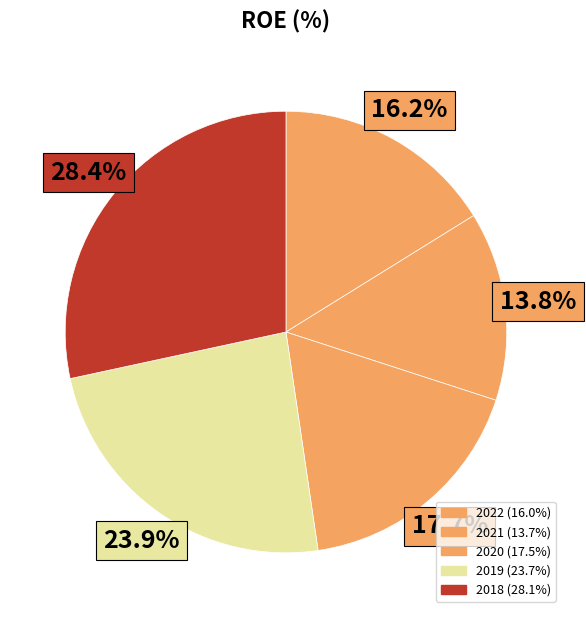

Count the number of slices in the pie.

5